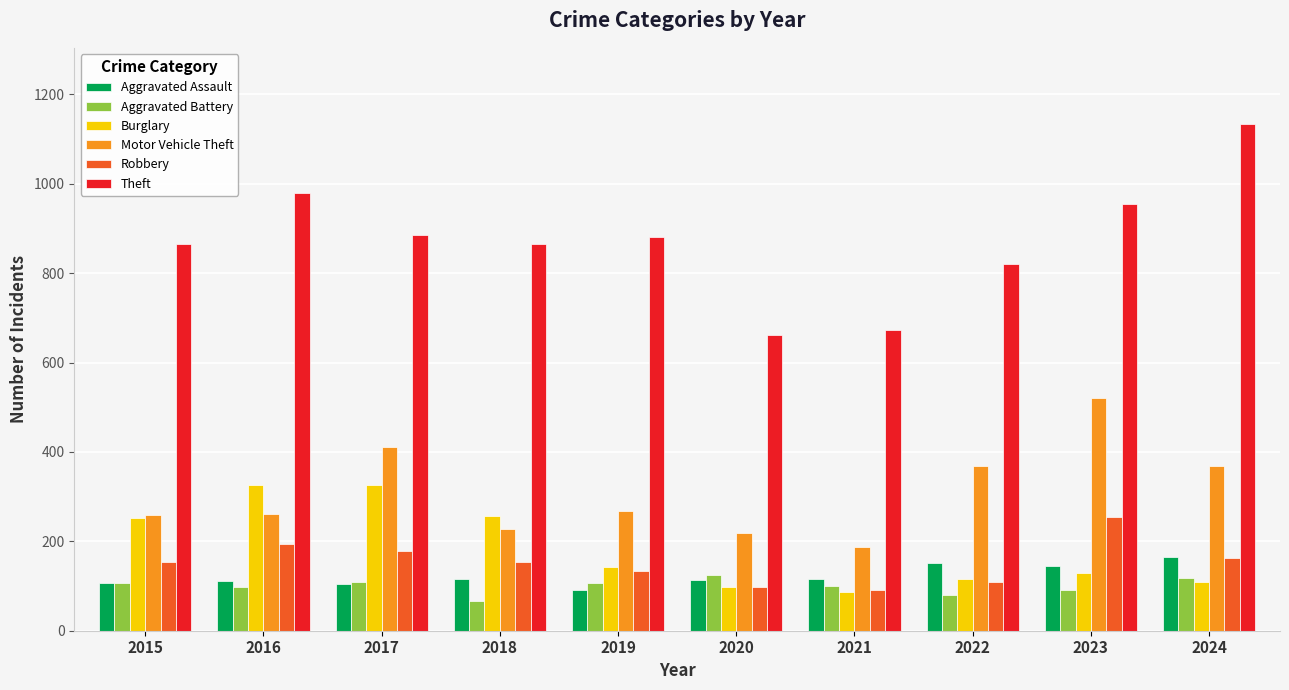

What is the maximum value shown in the chart?

1134